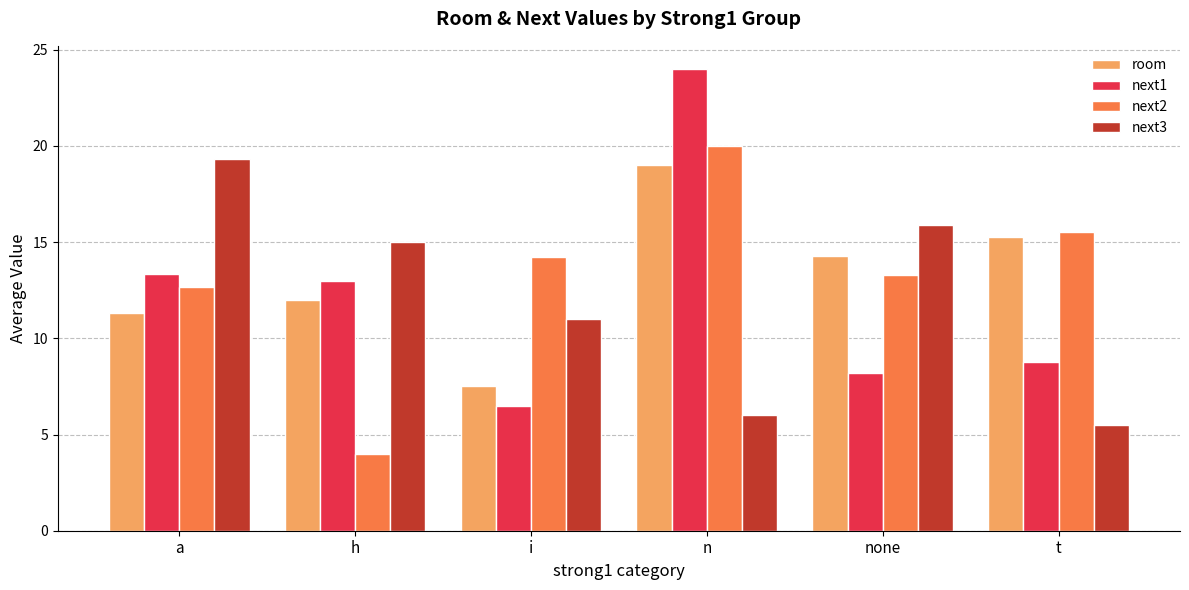

What is the difference between the next2 values at t and none?

2.2